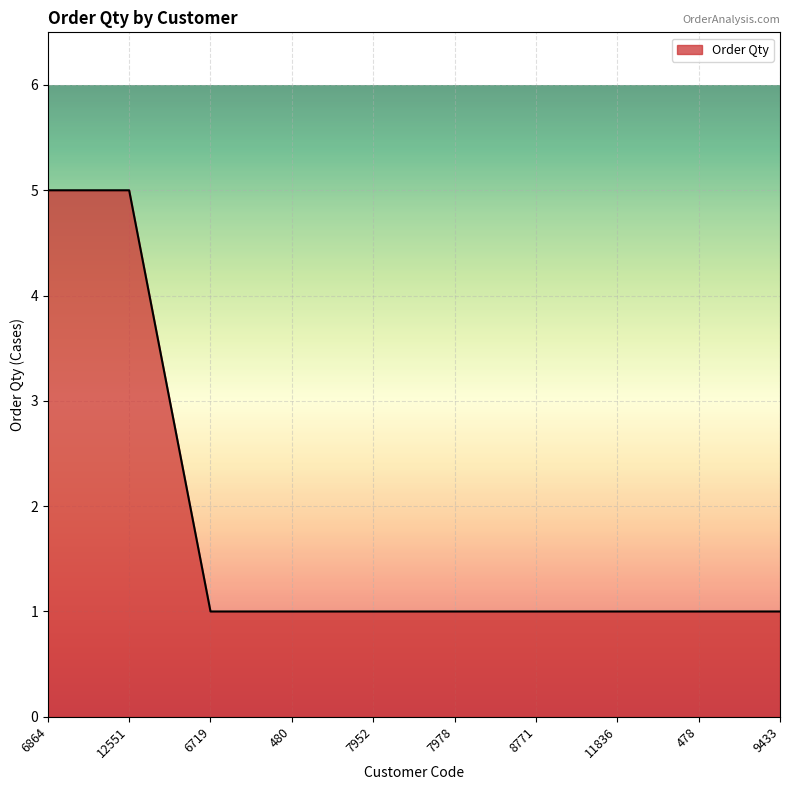

Approximately how many times larger is the value at 11836 compared to 7952?

1.0